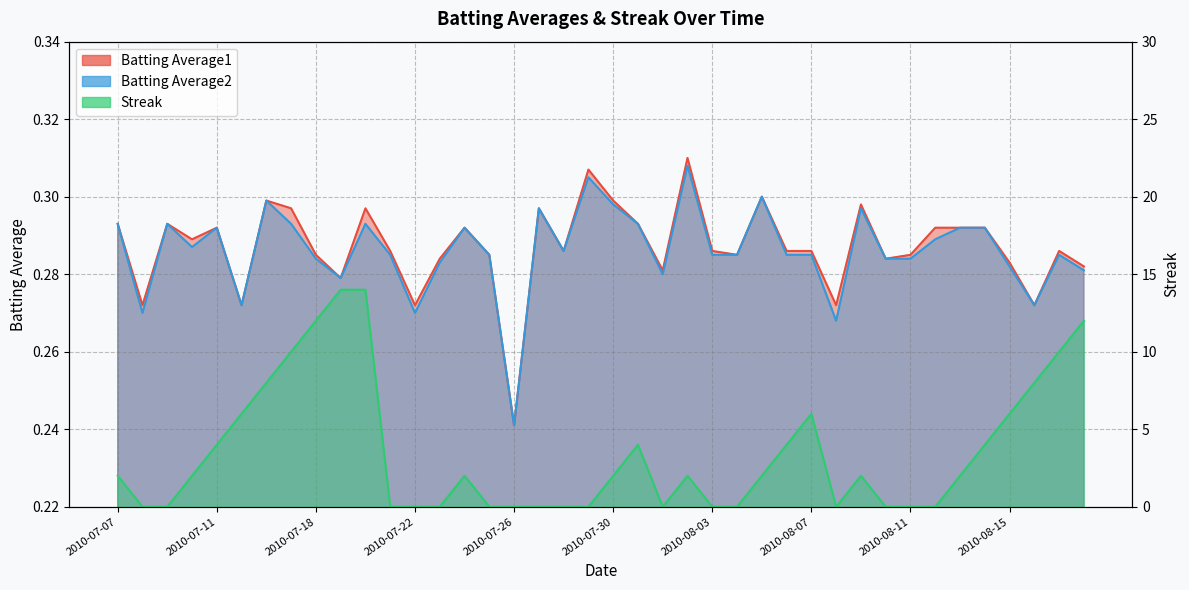

What is the label of the 25th point from the left?

2010-08-03